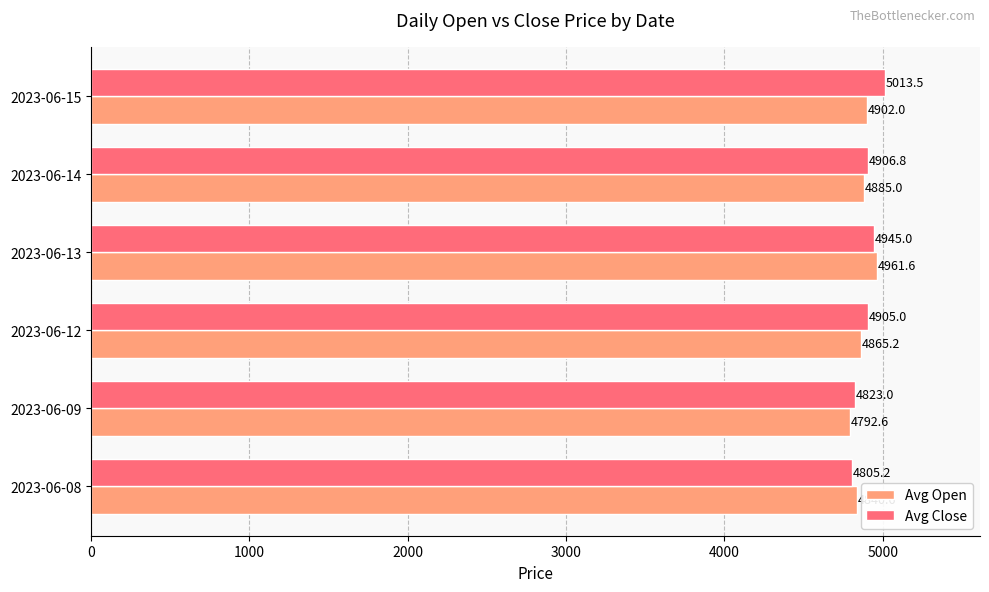

What is the difference between the highest and lowest values at 2023-06-13?

16.6